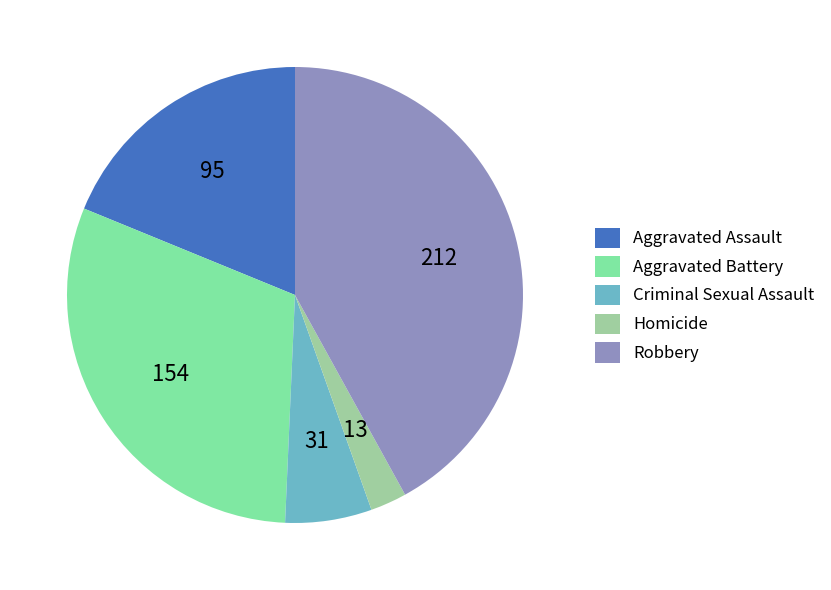

True or false: Homicide accounts for 3% of the total.

True